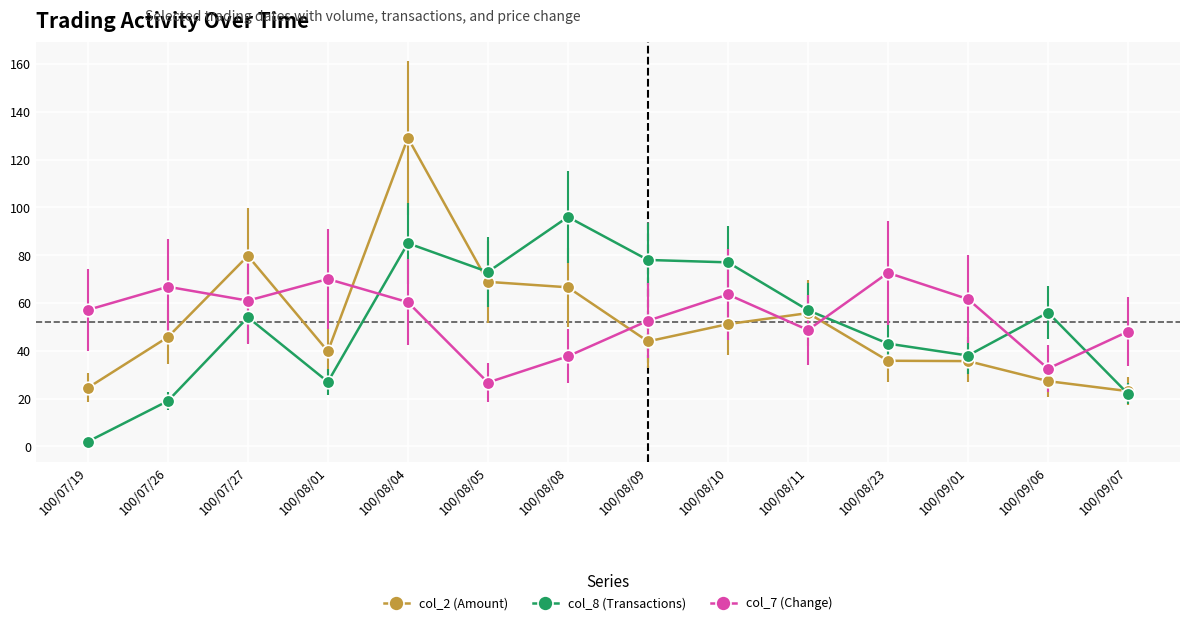

In col_2 (Amount), how many points are higher than both neighbors (excluding endpoints)?

3